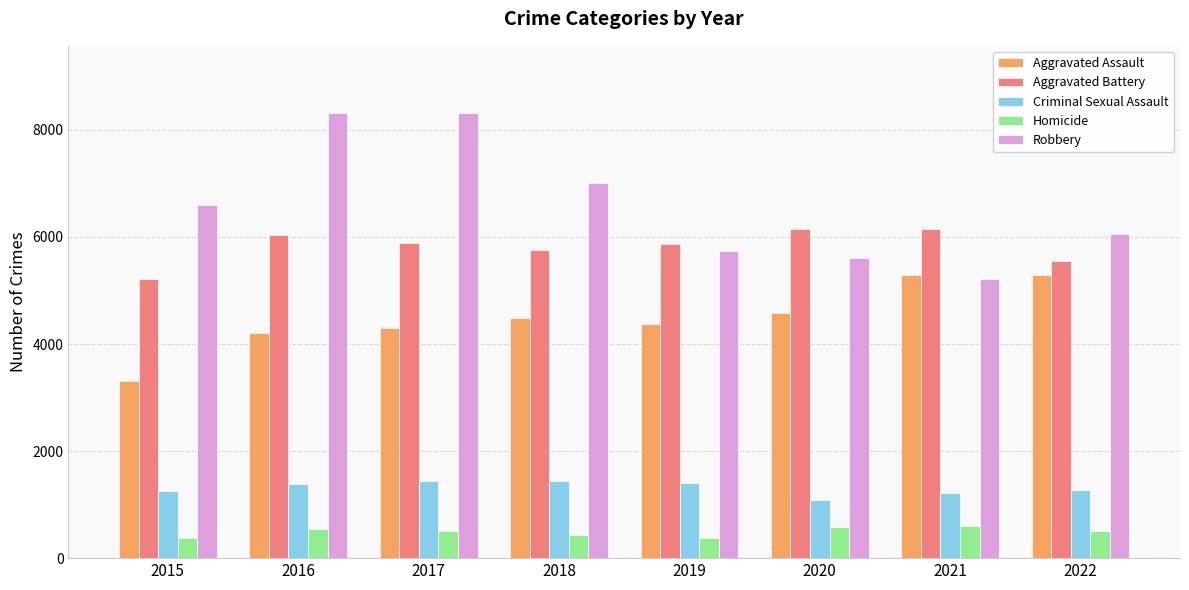

What is the smallest value displayed?

374